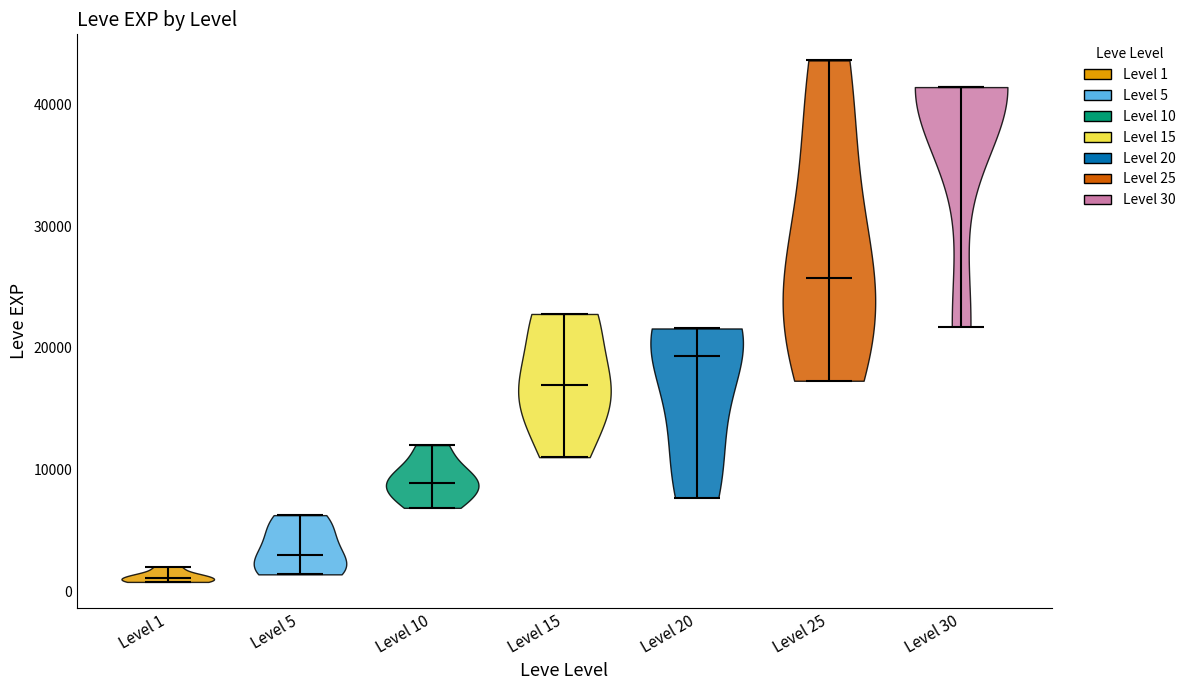

What is the highest point the violin for Level 15 reaches on the y-axis? The values are not printed on the chart, so give them approximately, as read against the axis.

23000